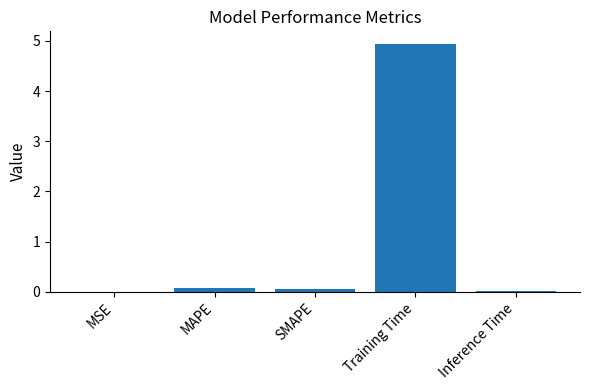

Which has a higher value, SMAPE or Training Time?

Training Time